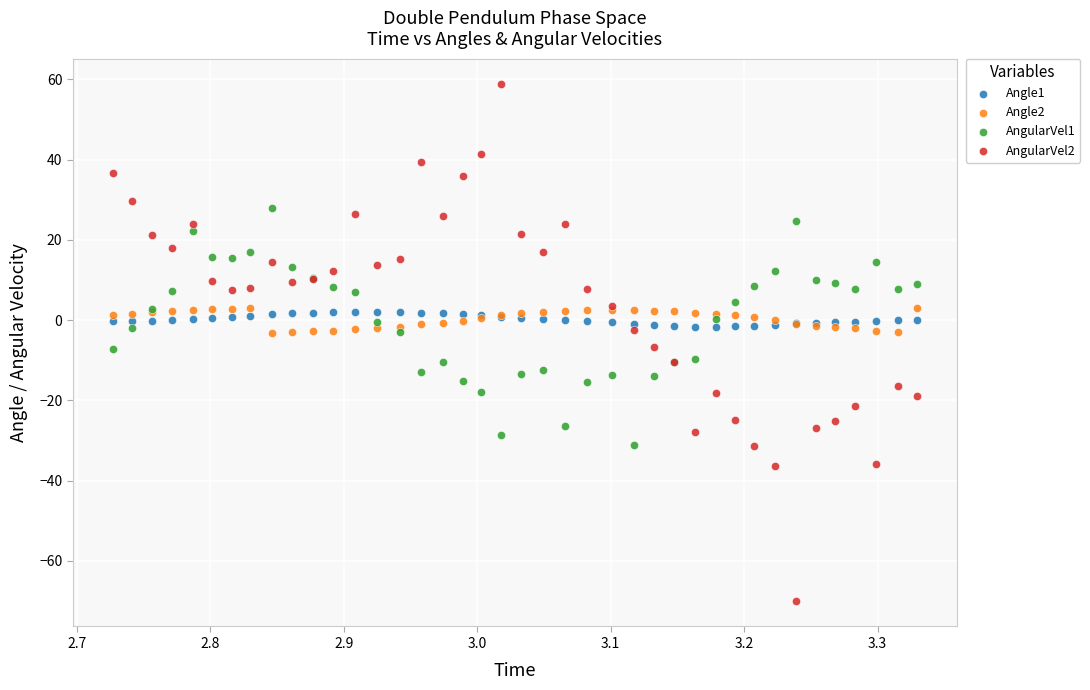

Which series contains the highest Y value?

AngularVel2